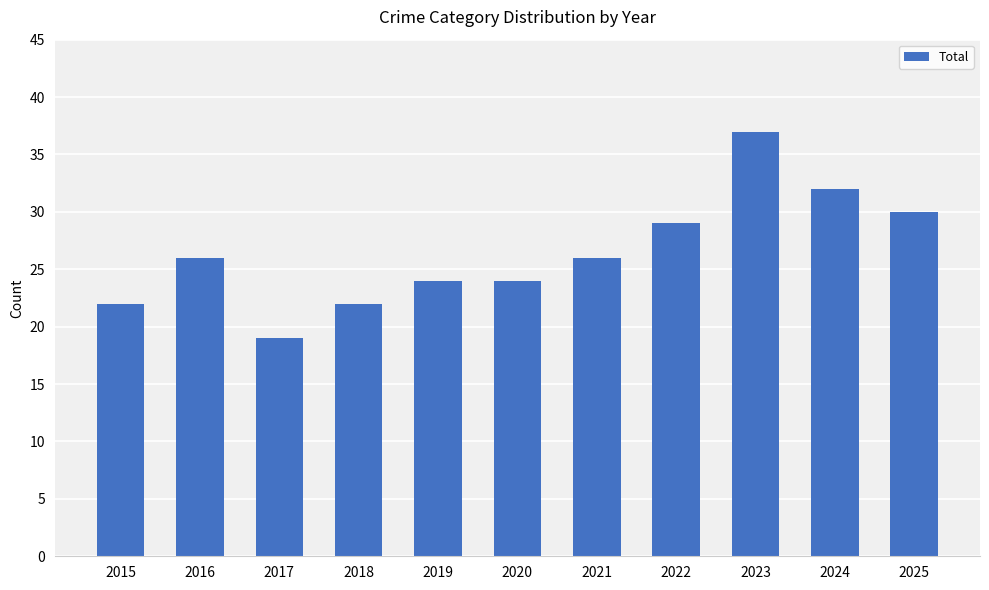

Are the bars horizontal?

No